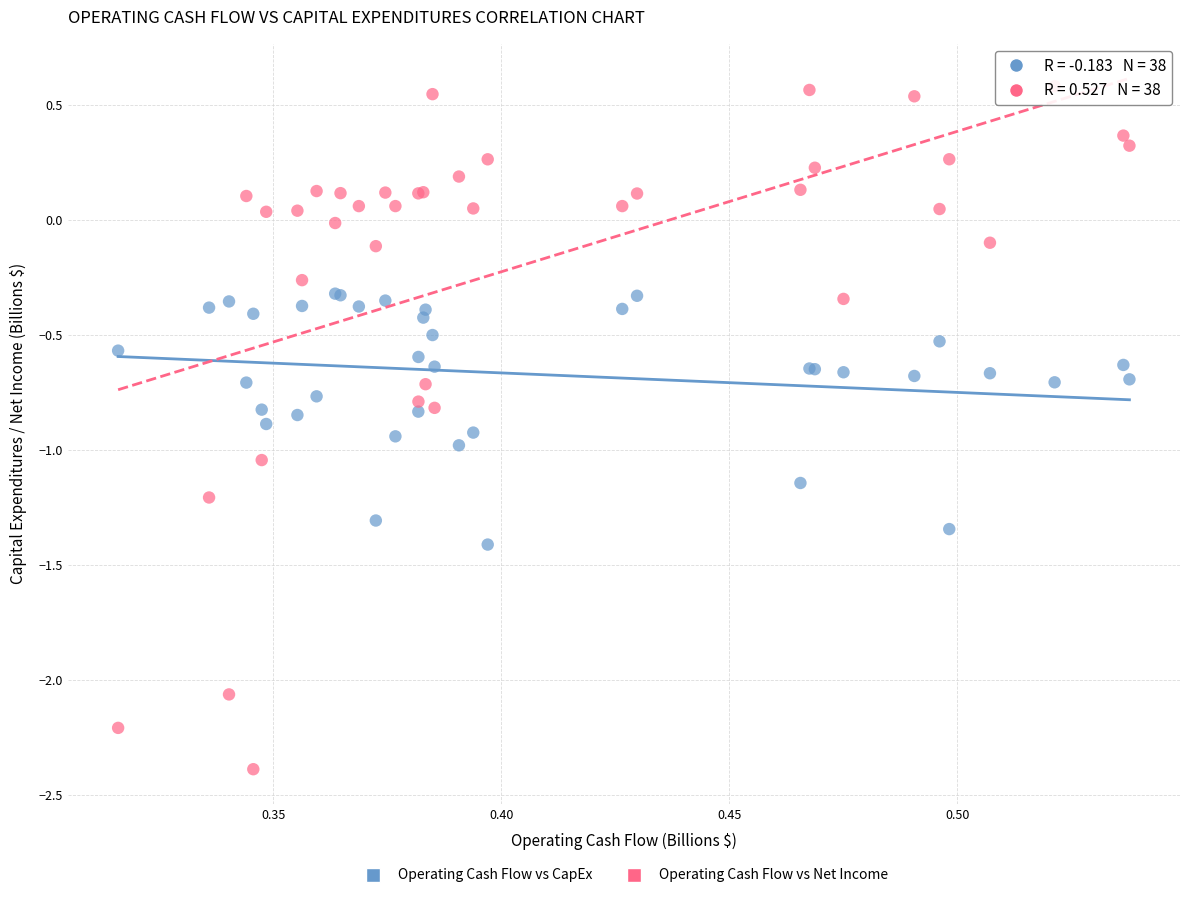

Which series contains the lowest Y value?

Operating Cash Flow vs Net Income